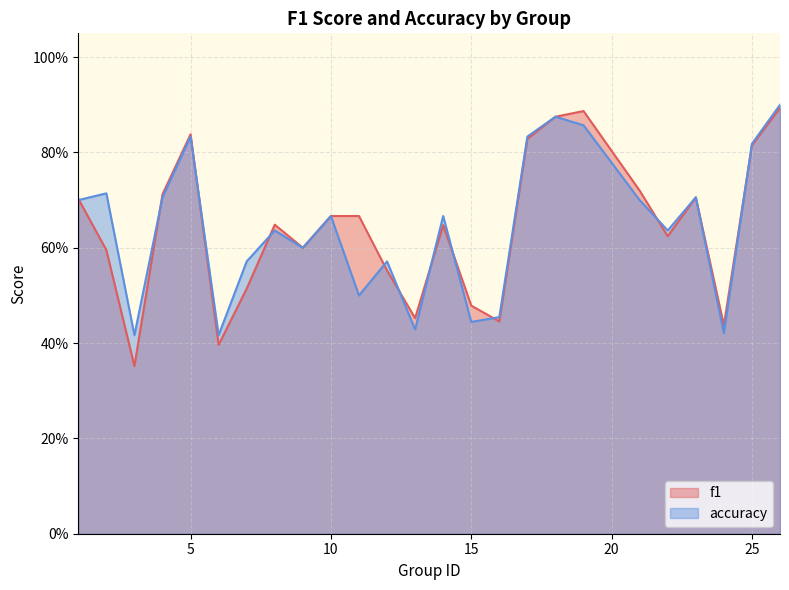

Is it true that f1 equals 0.4 at 14?

False